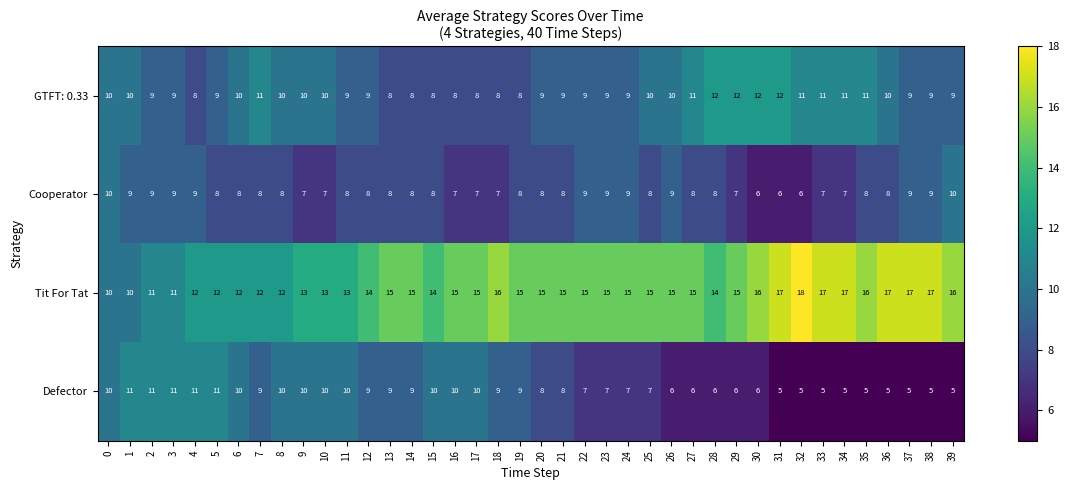

Count the number of categories in the chart.

40